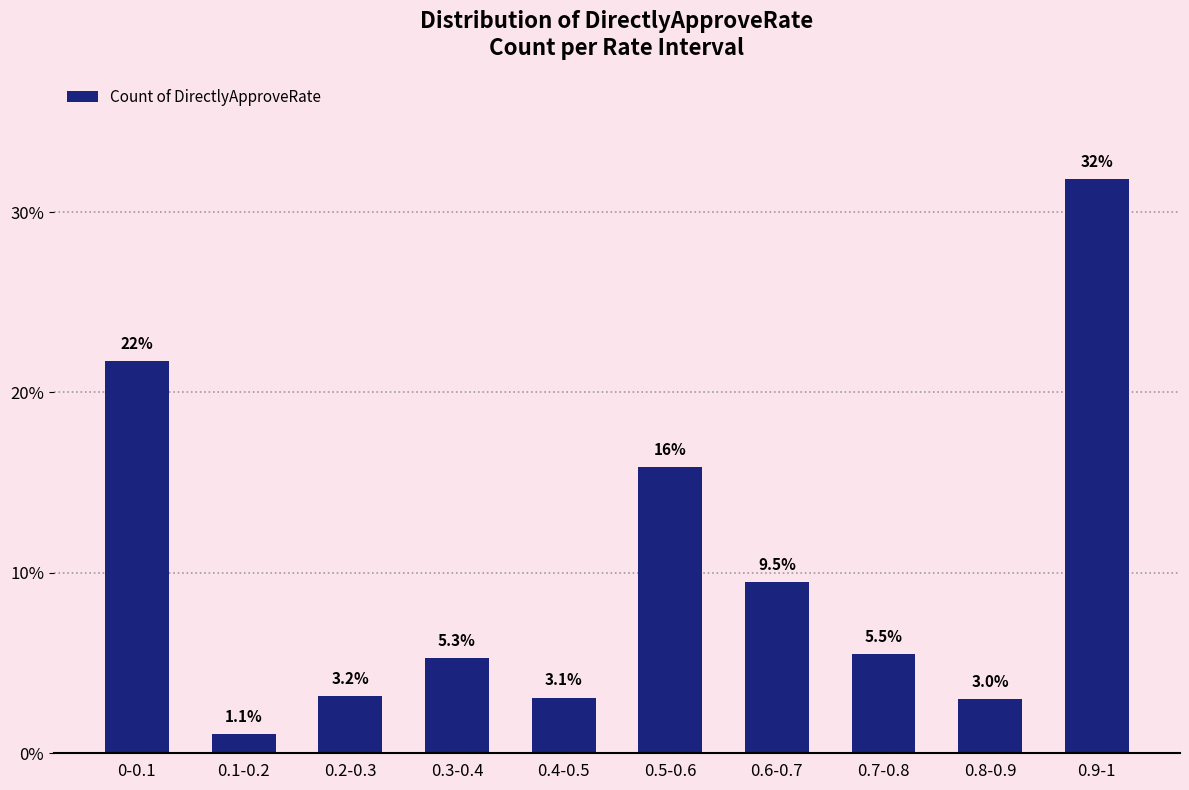

What is the approximate value at 0.4-0.5?

3.1